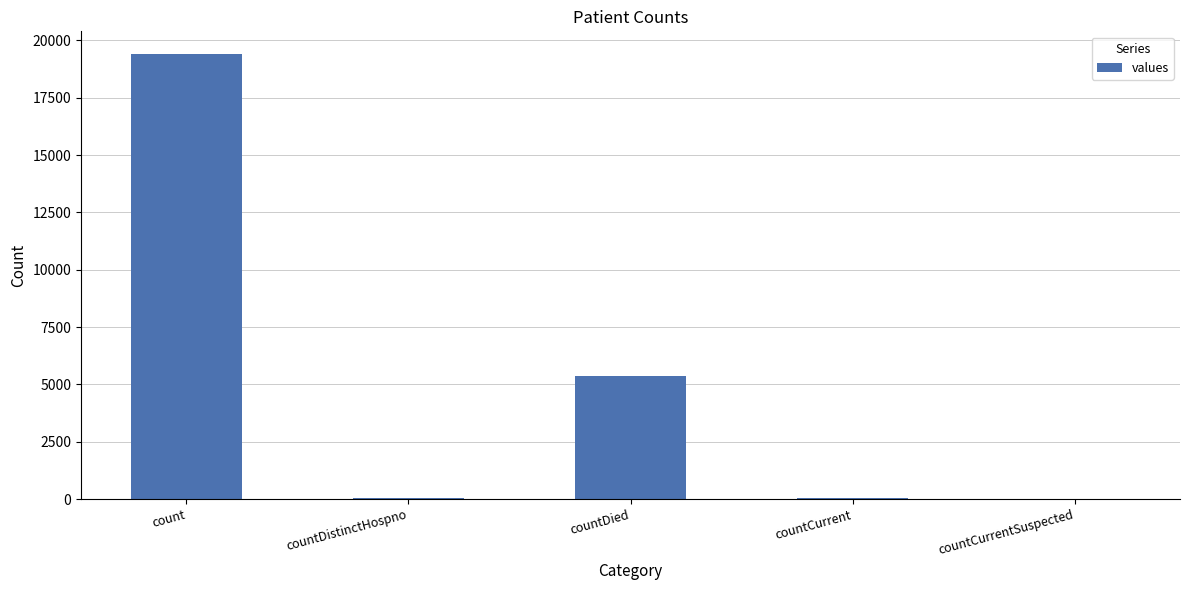

Where is the data nearest to the value 9710?

countDied